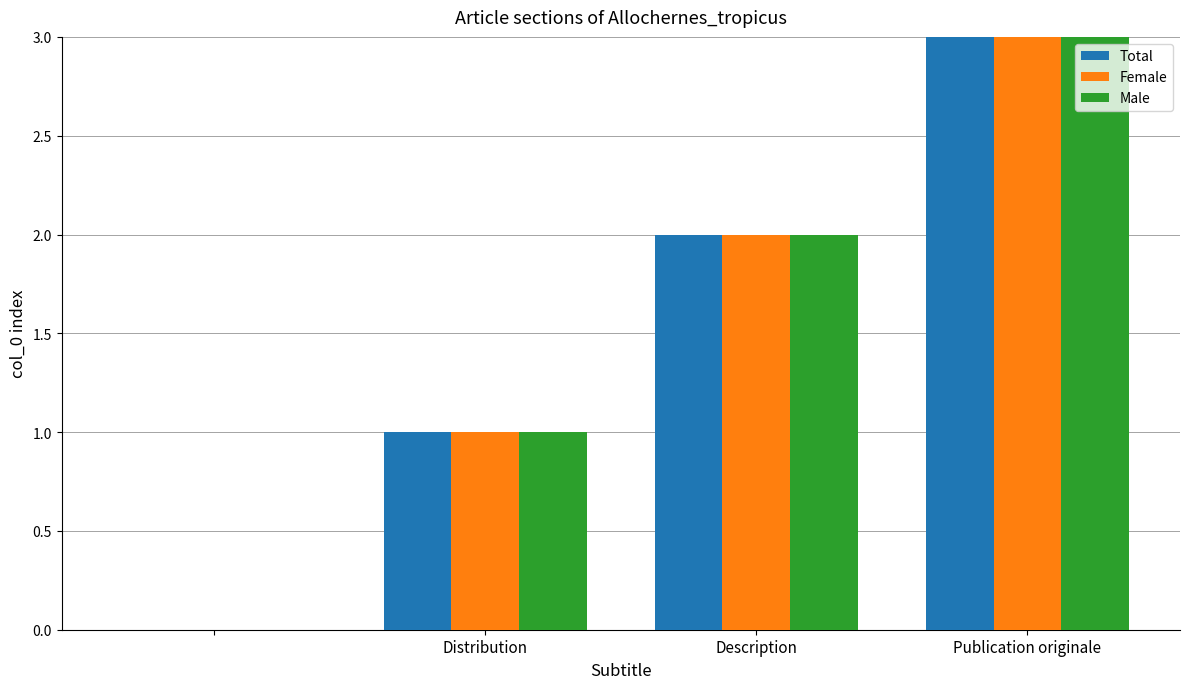

How many values in Female are above zero?

3